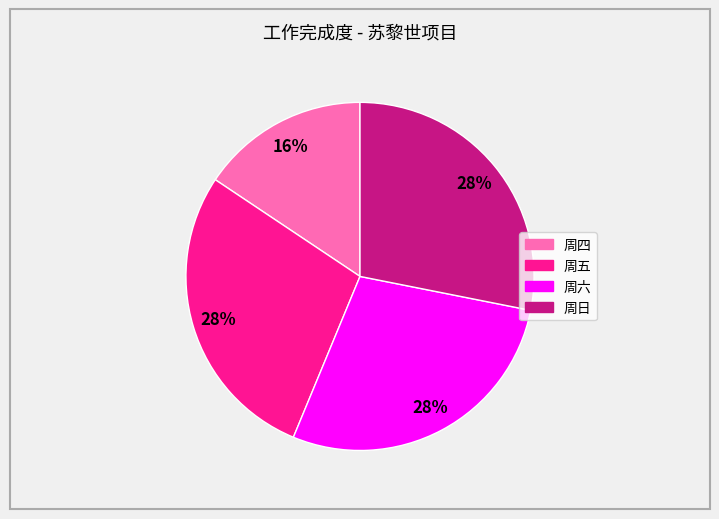

How many segments does this pie chart have?

4